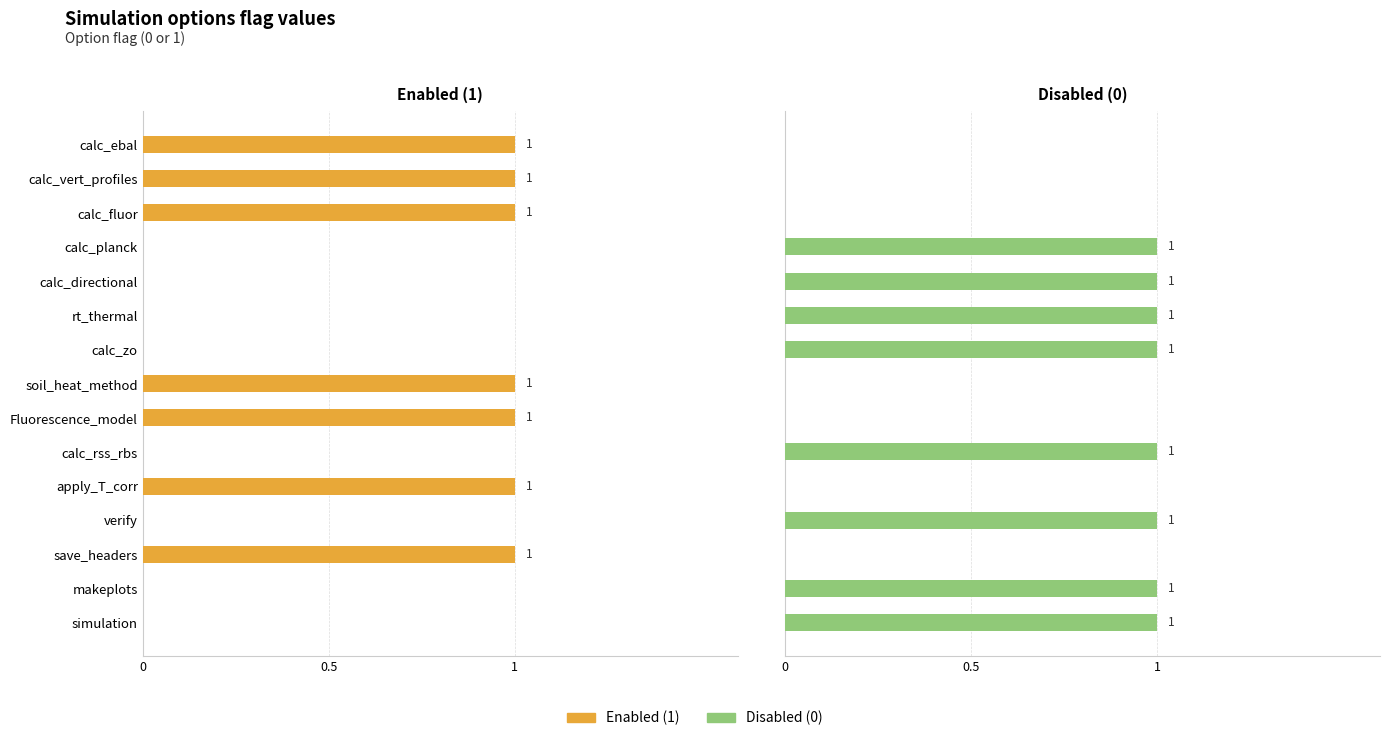

What is the sum of all Enabled (1) values?

7